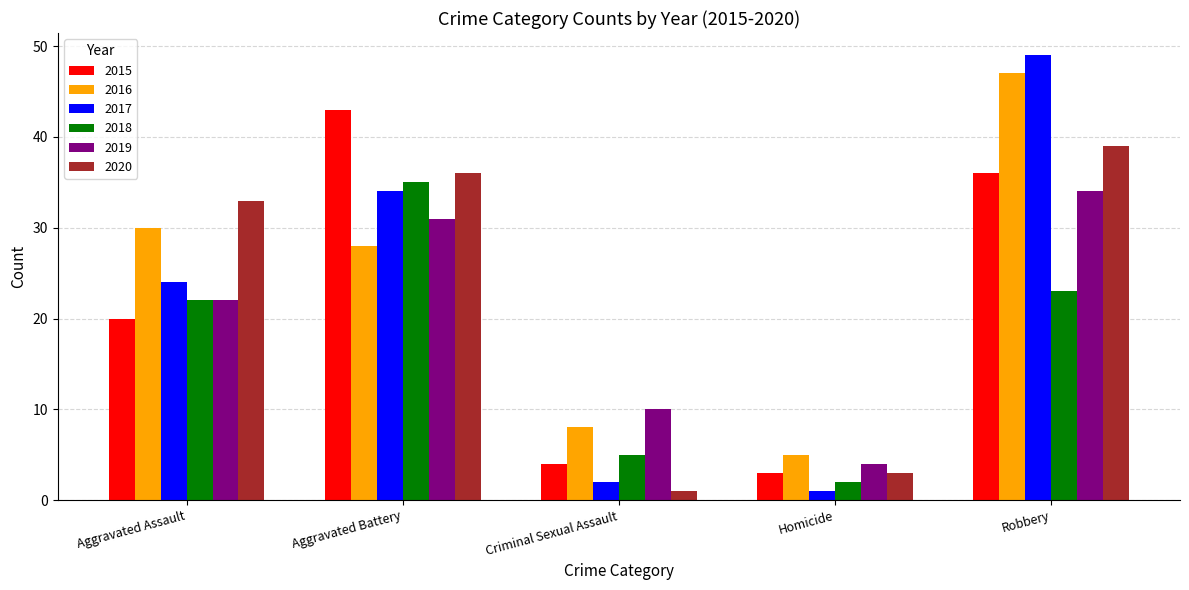

What is the greatest value displayed?

49